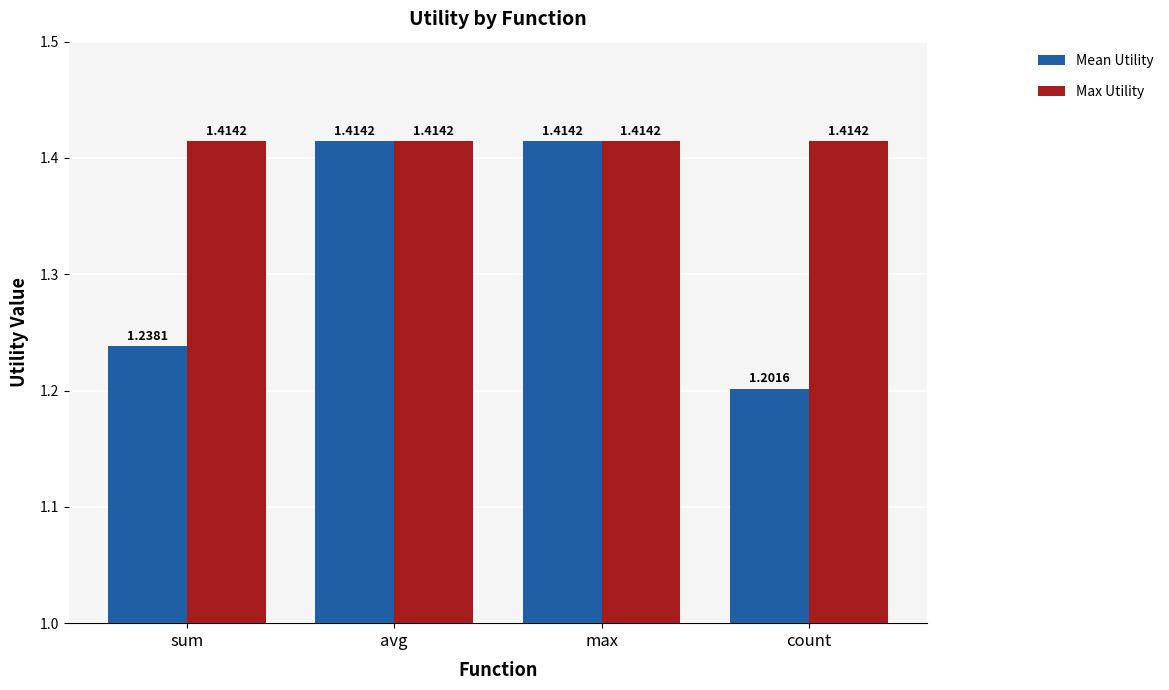

Which series changed the most between sum and avg?

Mean Utility